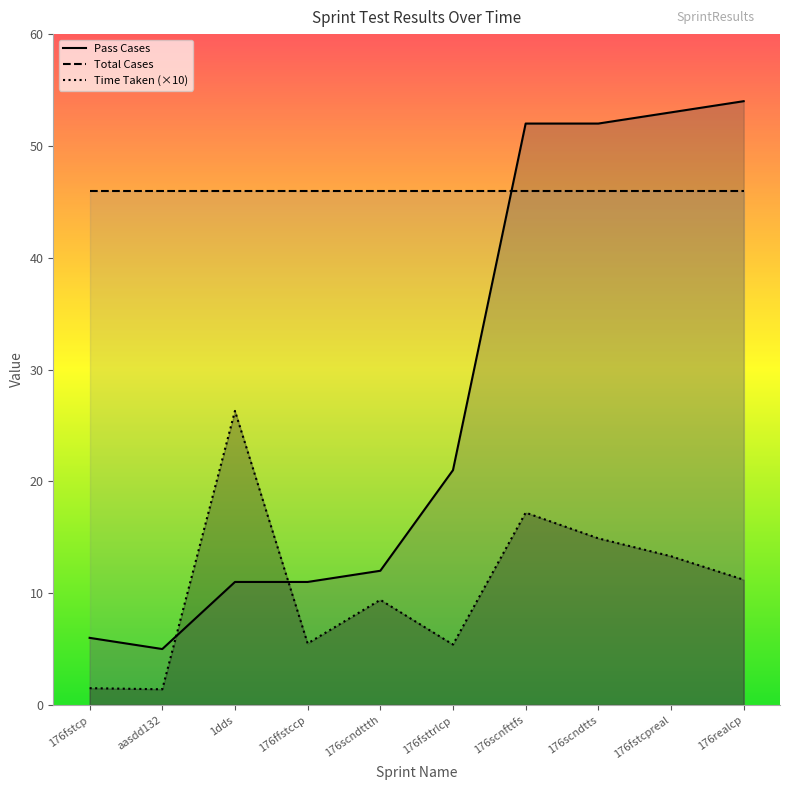

Where does the Time Taken series first go above 11?

1dds